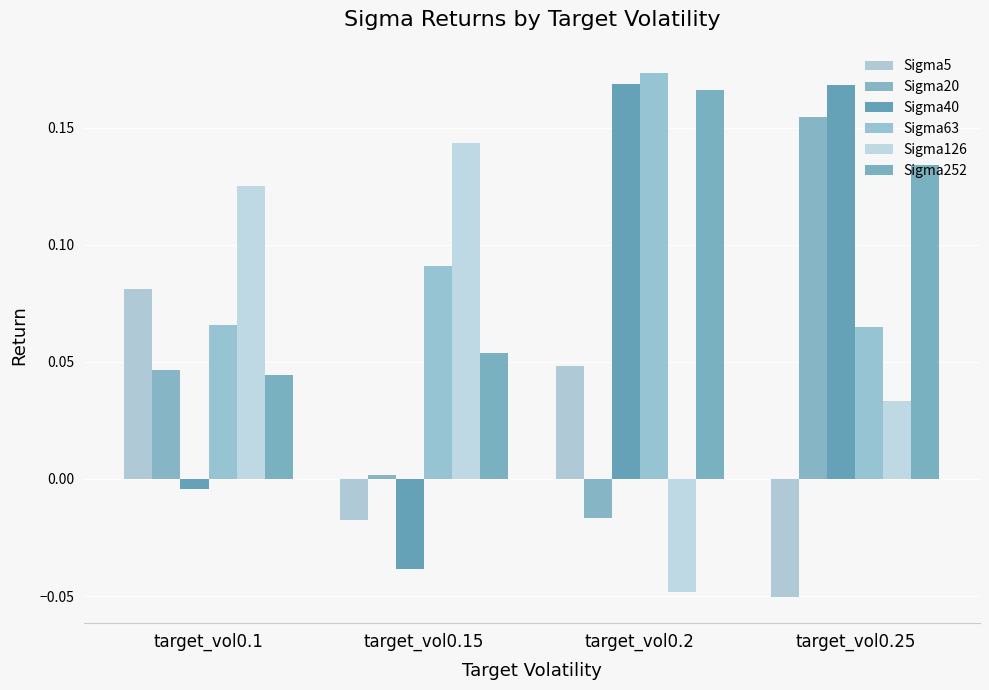

What is the difference between the Sigma5 values at target_vol0.1 and target_vol0.25?

0.1